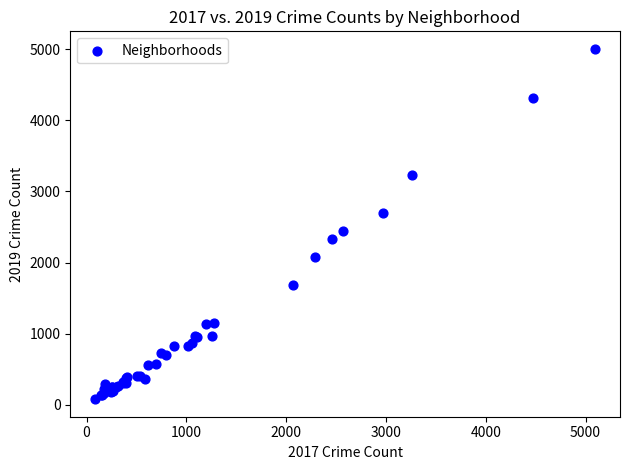

What Y value in the scatter plot is closest to 2542?

2441